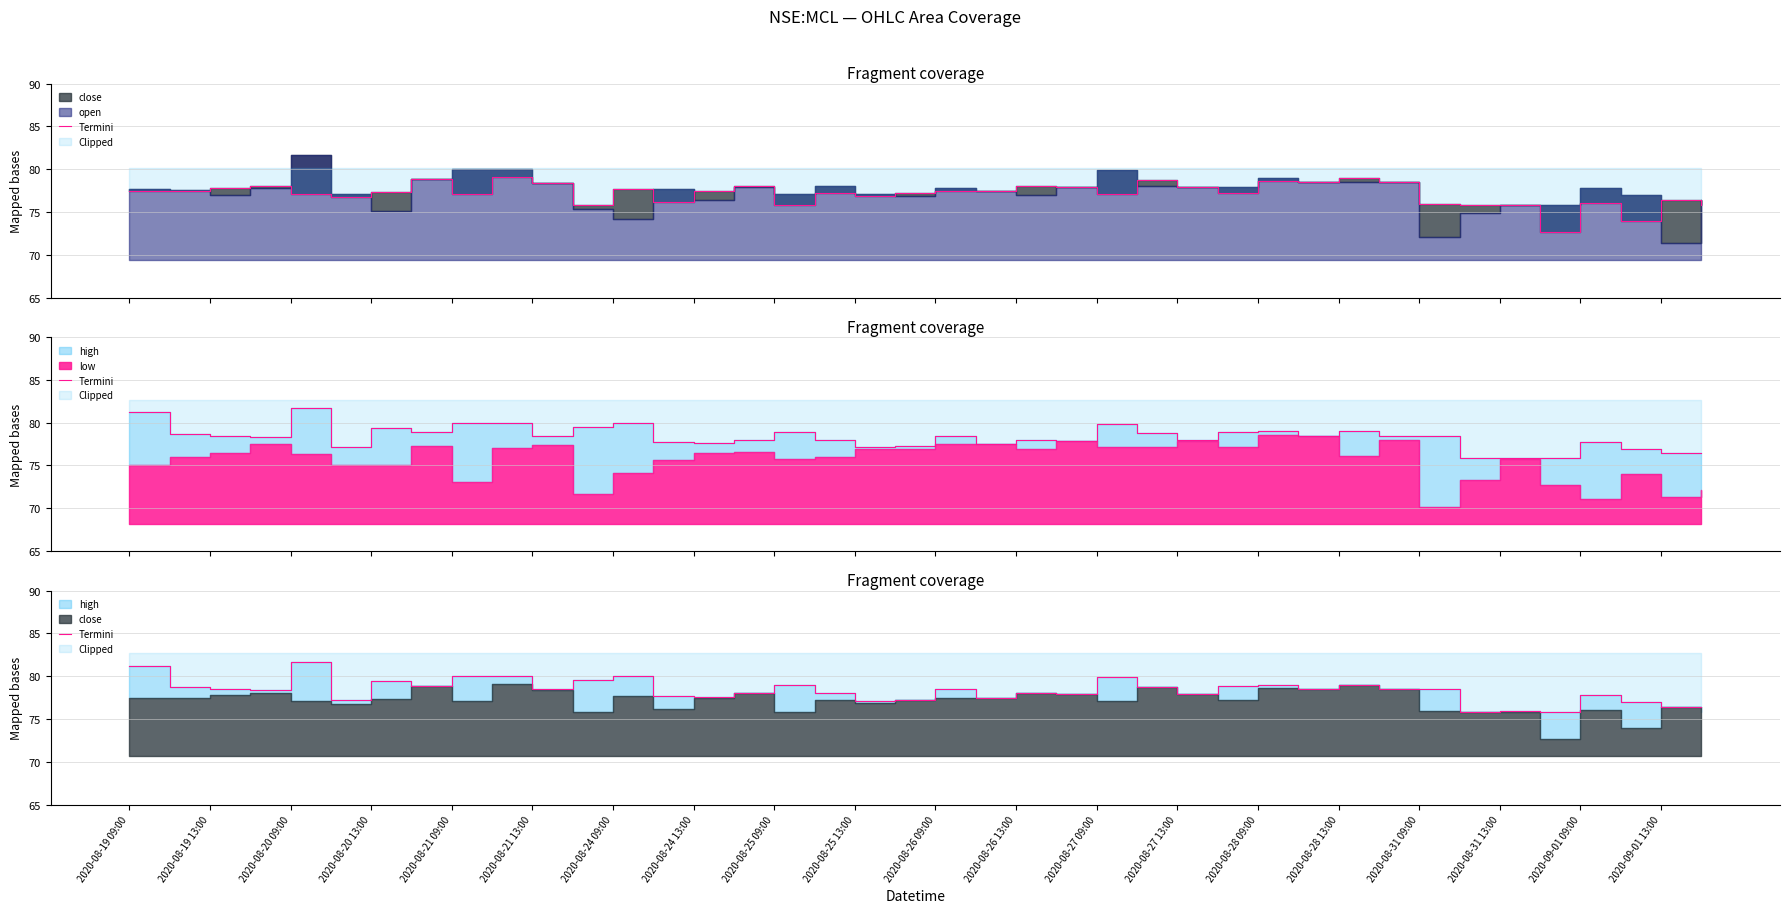

What position from the right is 2020-08-19 13:00?

39